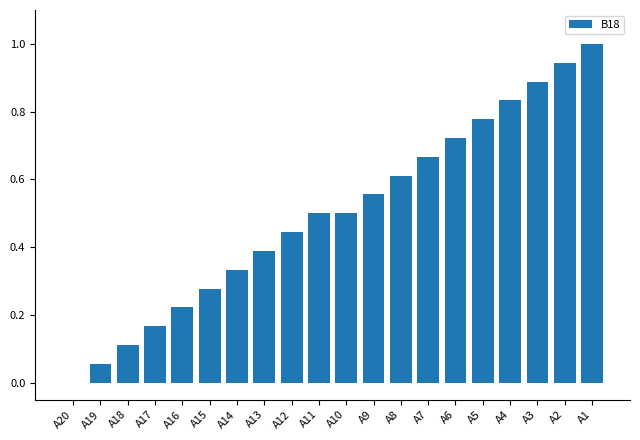

The value at A16 is 0.1. True or false?

False